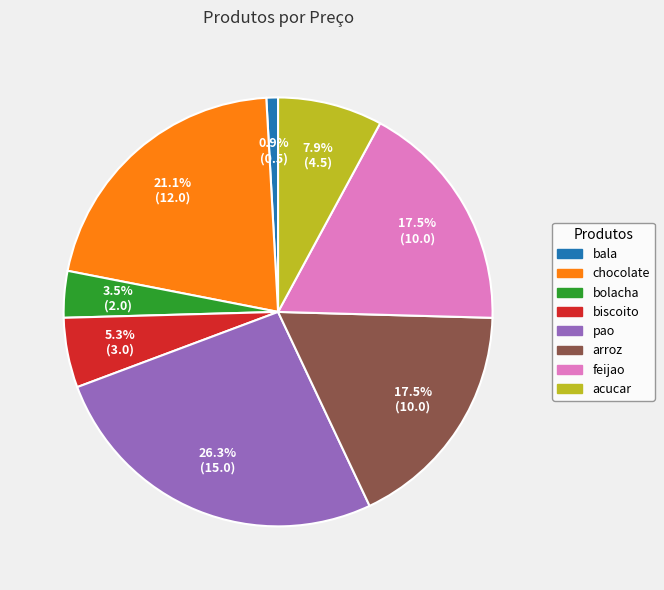

Is there any slice that represents more than half of the pie?

No